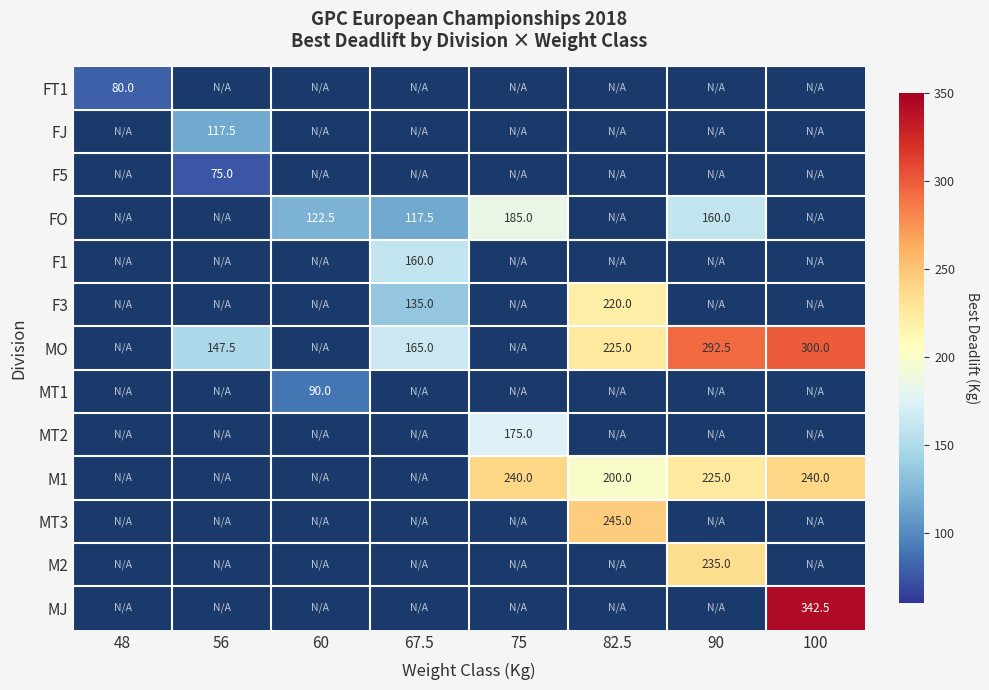

The M1 series shows 225.0 at 90. True or false?

True